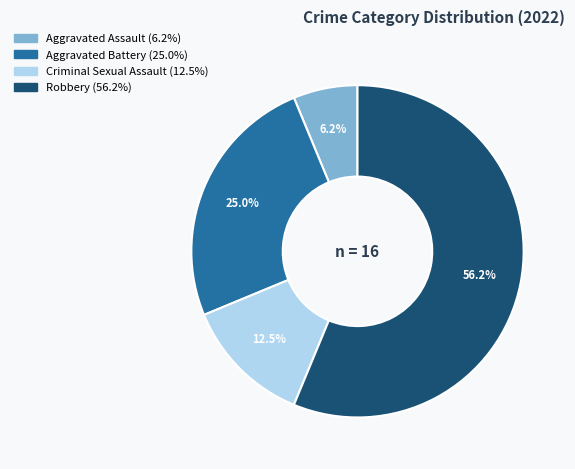

To the nearest percent, what is the combined percentage of Aggravated Battery and Criminal Sexual Assault?

38%